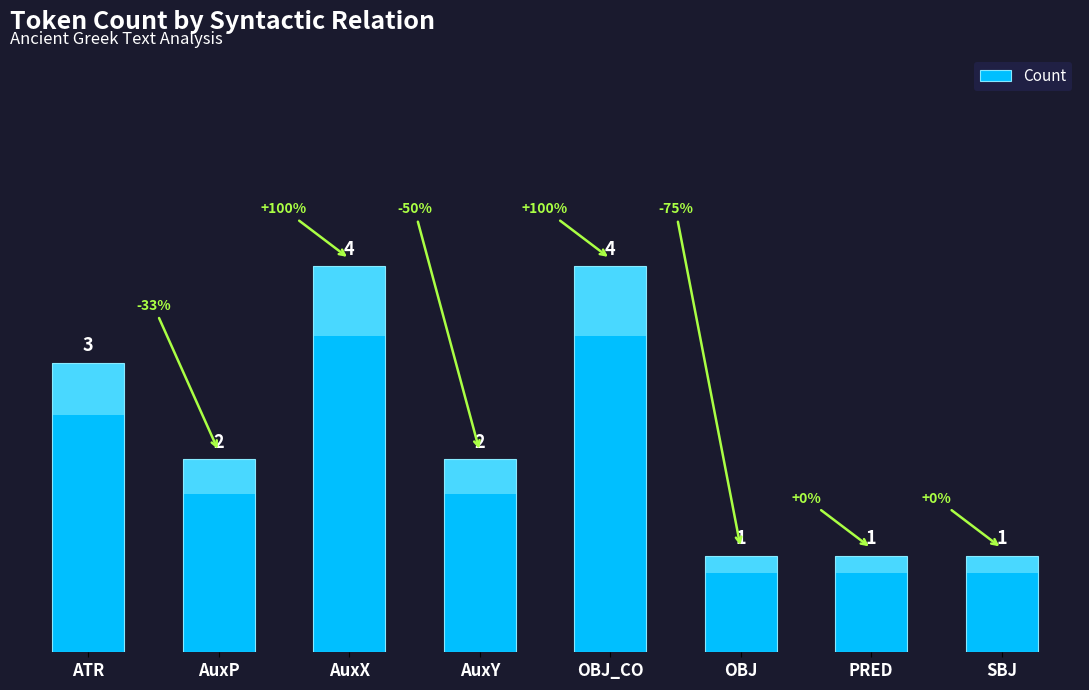

What is the ratio of the value at AuxX to the value at OBJ_CO?

1.0